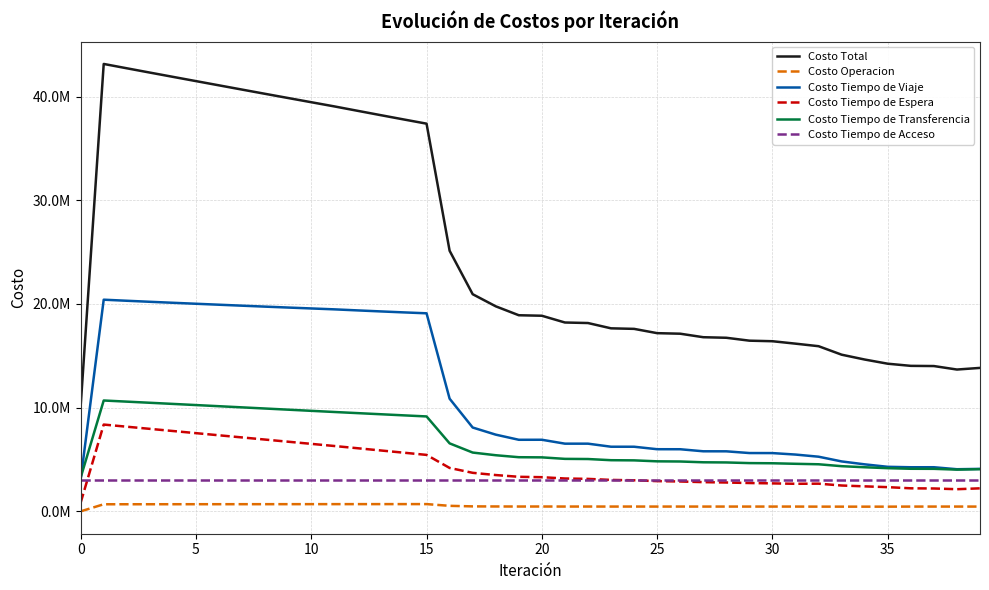

Is this an area chart (filled region under the line)?

No